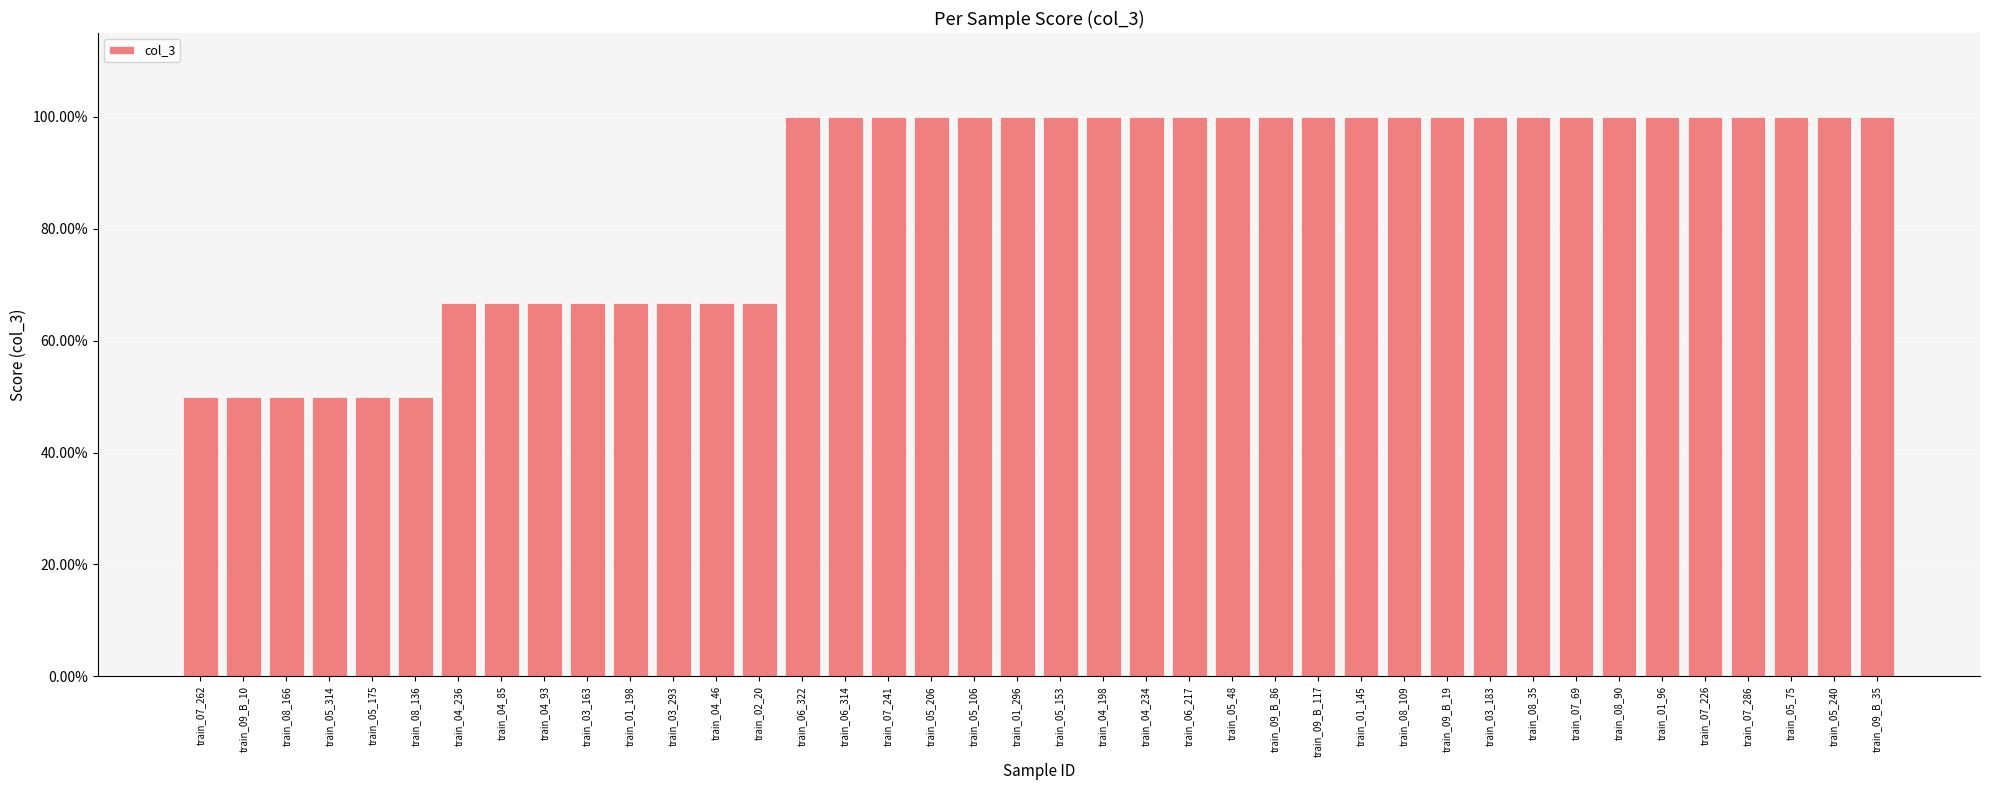

What is the sum of the values at train_04_46 and train_09_B_19?

1.7